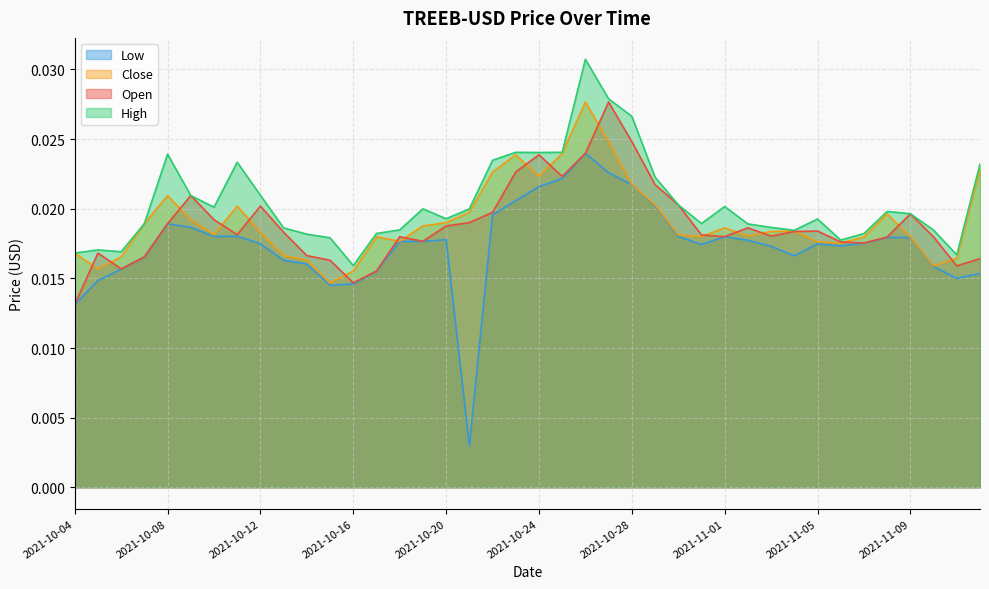

True or false: Close has more than 2 points higher than both neighbors.

True